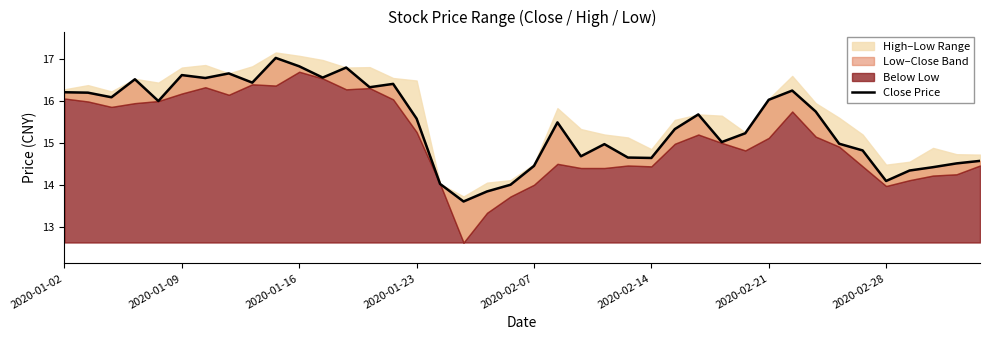

At which label does the data first exceed 15?

2020-01-02